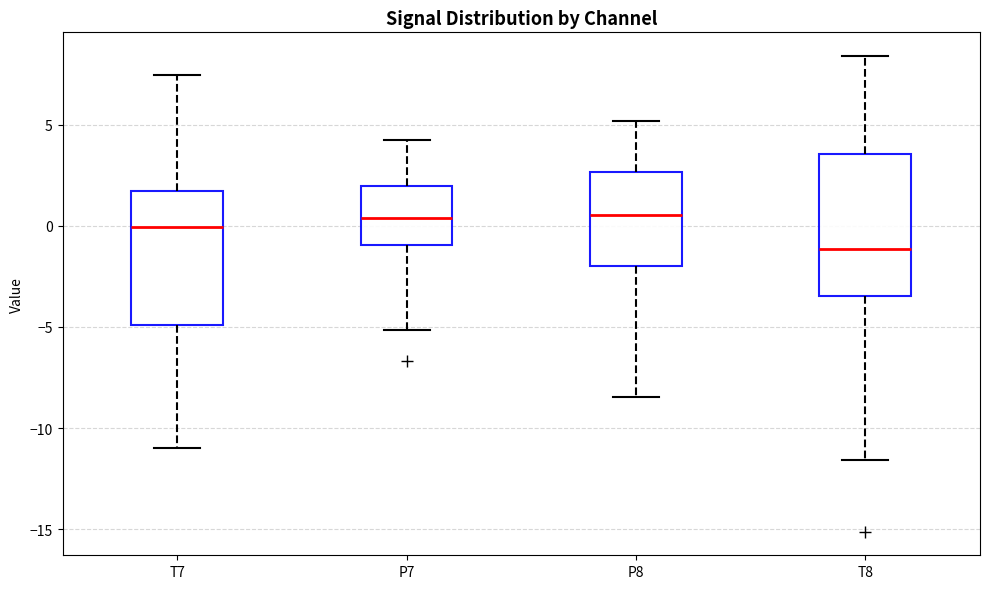

Where does the upper whisker of the box for P8 end on the y-axis? The values are not printed on the chart, so give them approximately, as read against the axis.

5.0